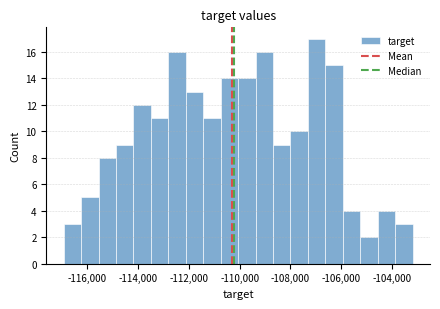

Around what value on the x-axis is the tallest bar? Give the approximate position of its centre, as read against the axis.

-107000